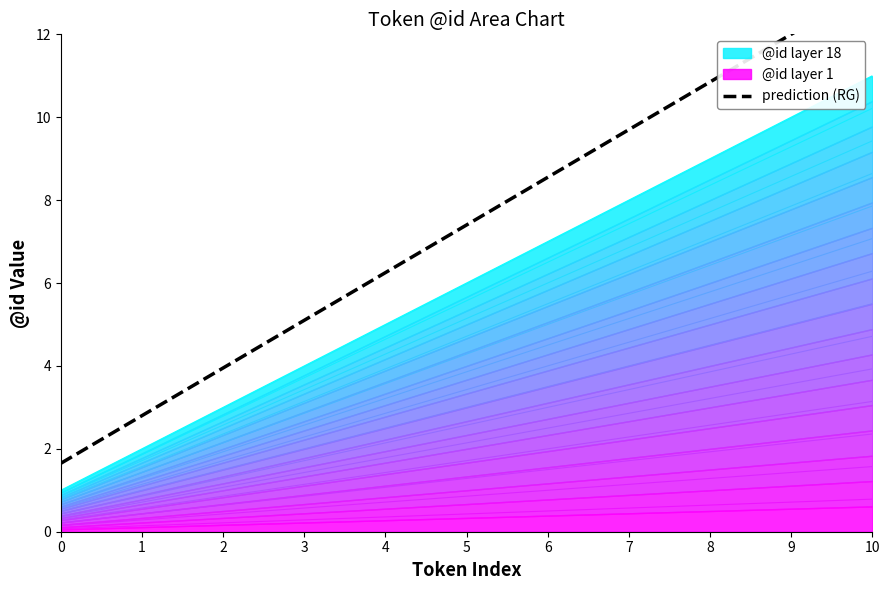

Which has a higher value, 9 or 8?

9